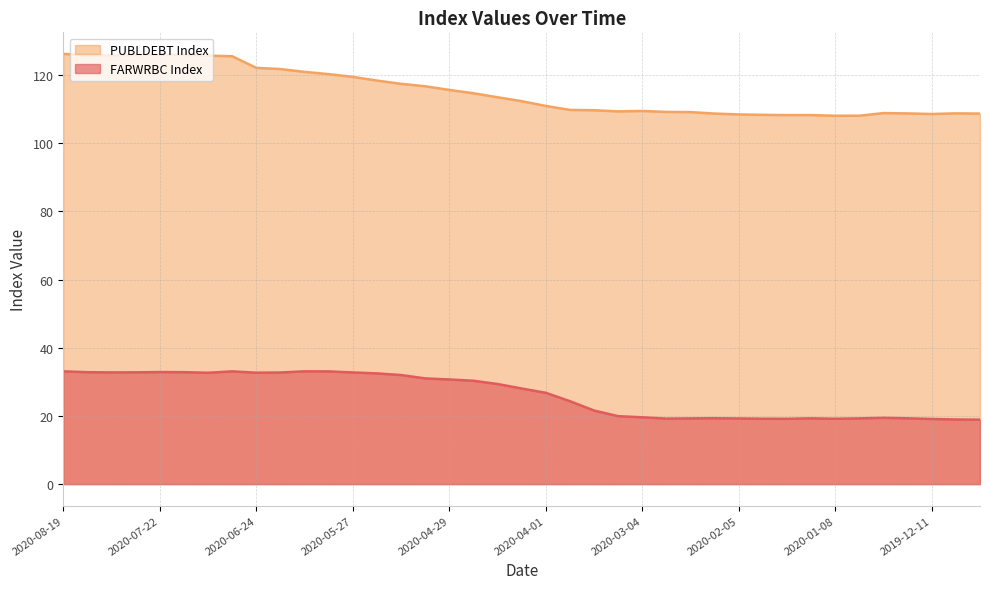

What is the average value of the PUBLDEBT Index series?

115.1